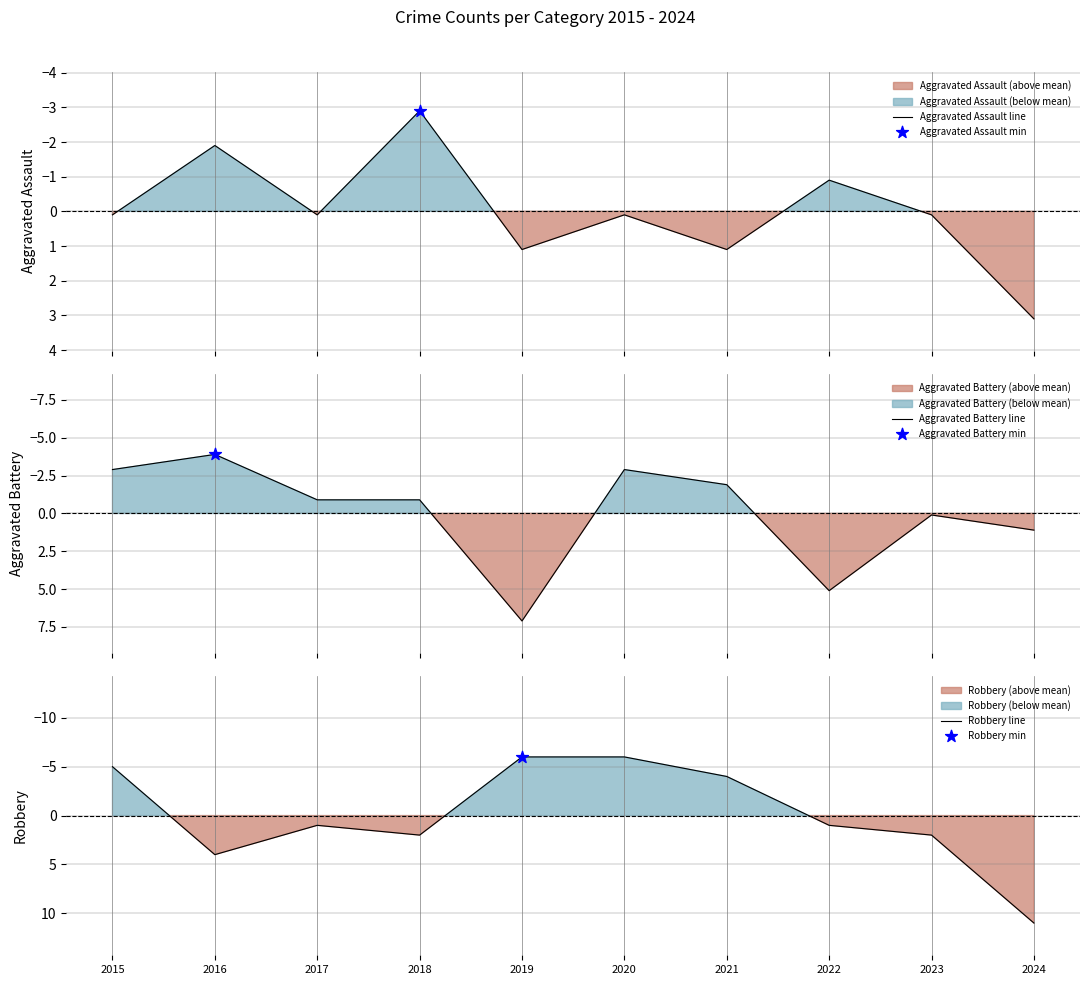

Which series contains the highest Y value?

Robbery line